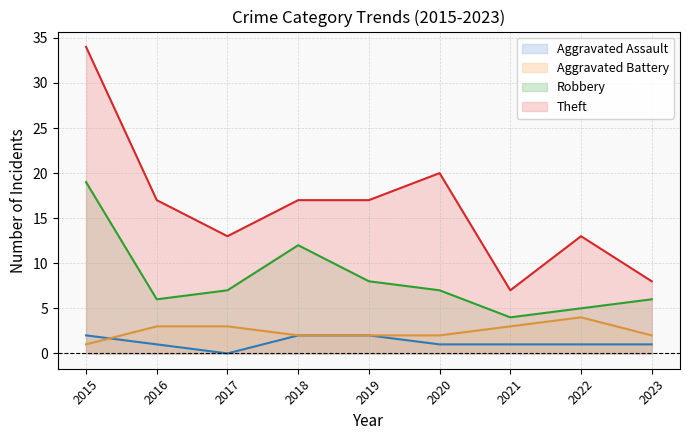

What is the total value across all series at 2018?

33